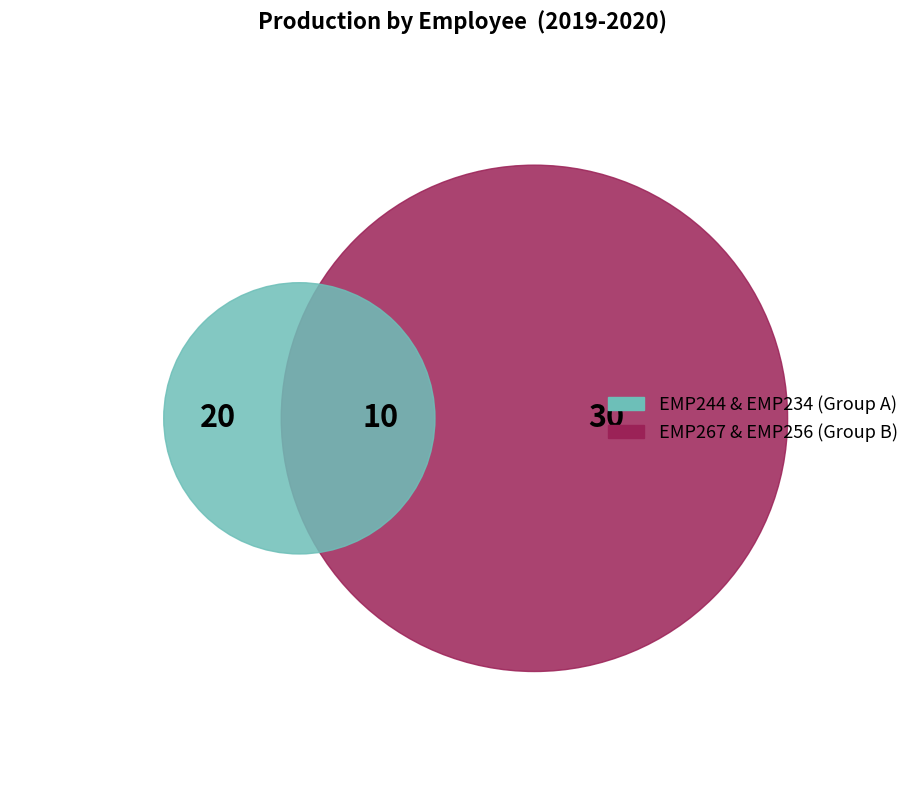

Combined, what portion of the pie is EMP234 and EMP256?

33.3%